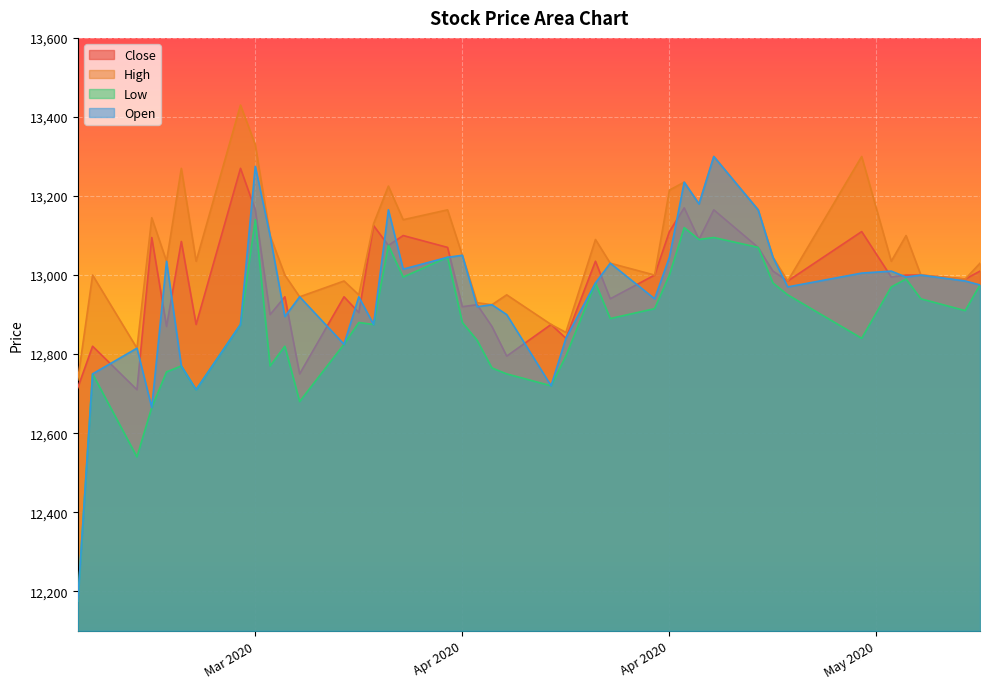

Which series changed the most between 2020-04-14 and 2020-04-29?

Low